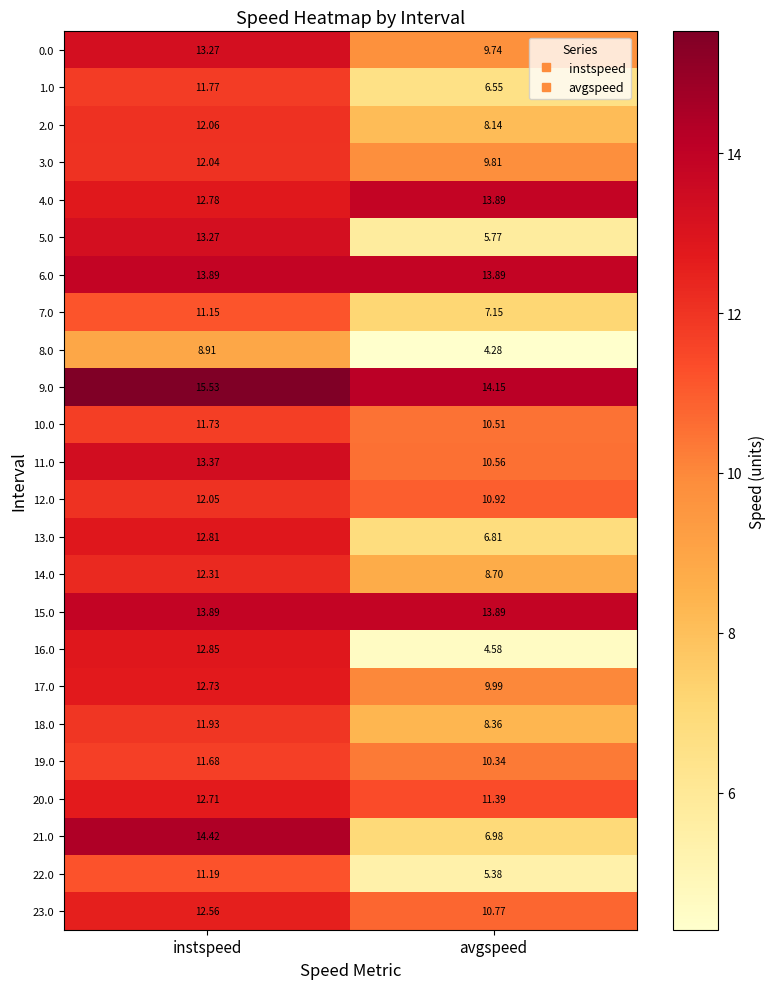

Which category has the lowest value across all series?

avgspeed